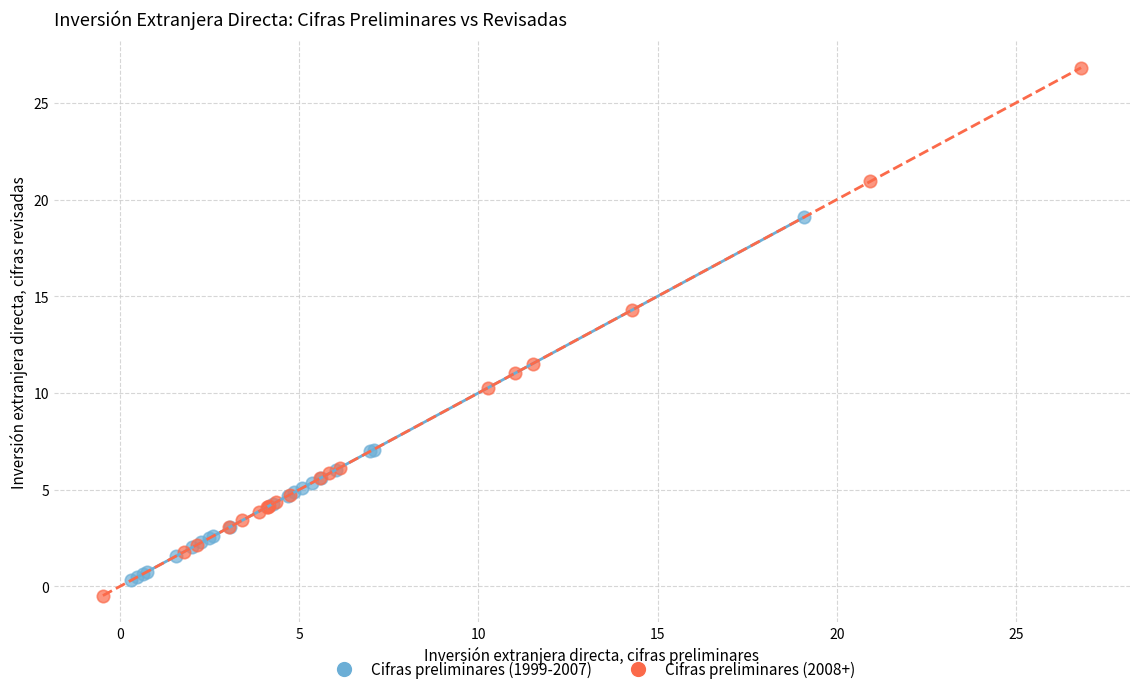

Which series has the widest spread of Y values?

Cifras preliminares (2008+)